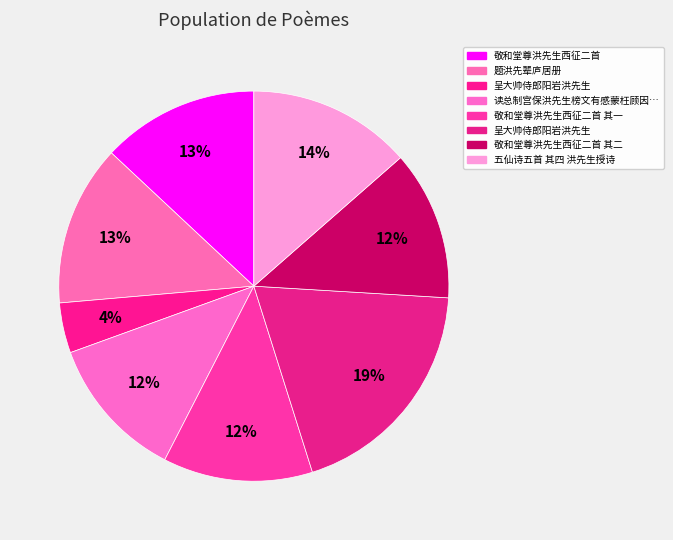

Which category has the biggest portion of the pie?

呈大帅侍郎阳岩洪先生